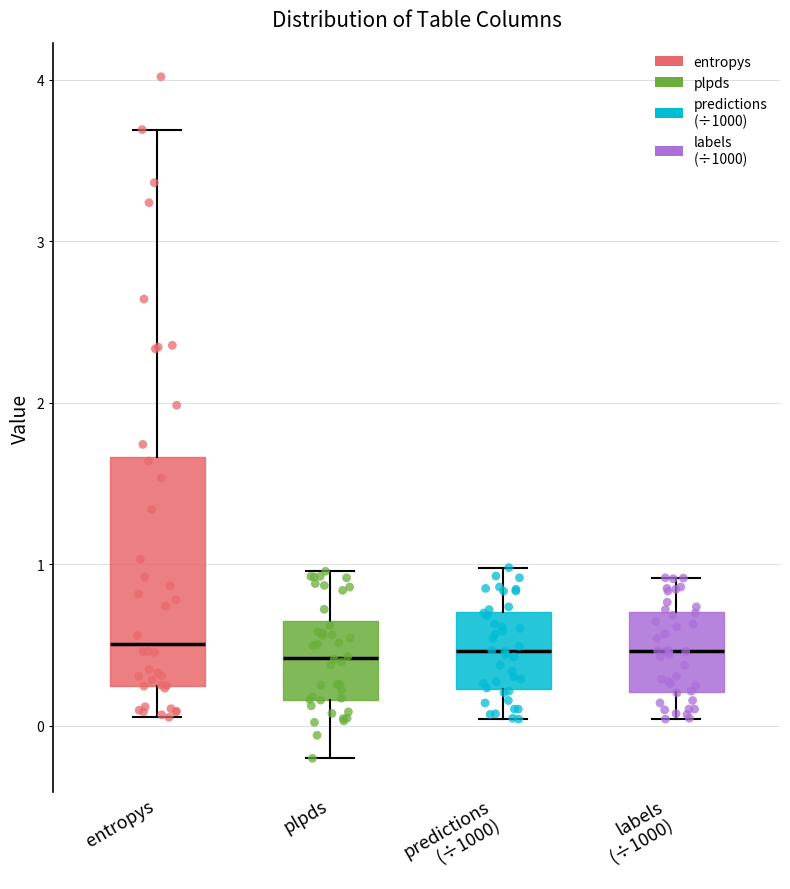

Which box is the tallest, from its lower edge to its upper edge?

entropys